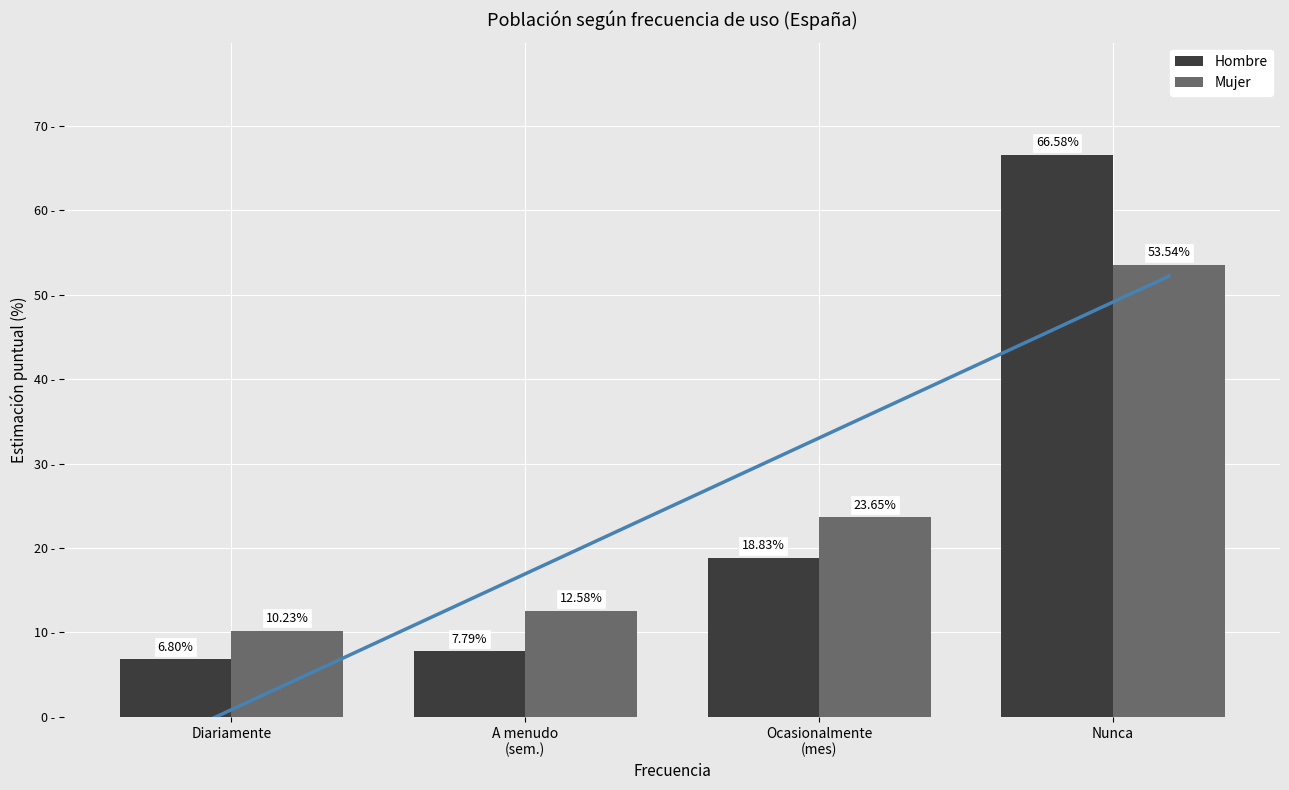

At which category does the chart reach its minimum across all series?

Diariamente